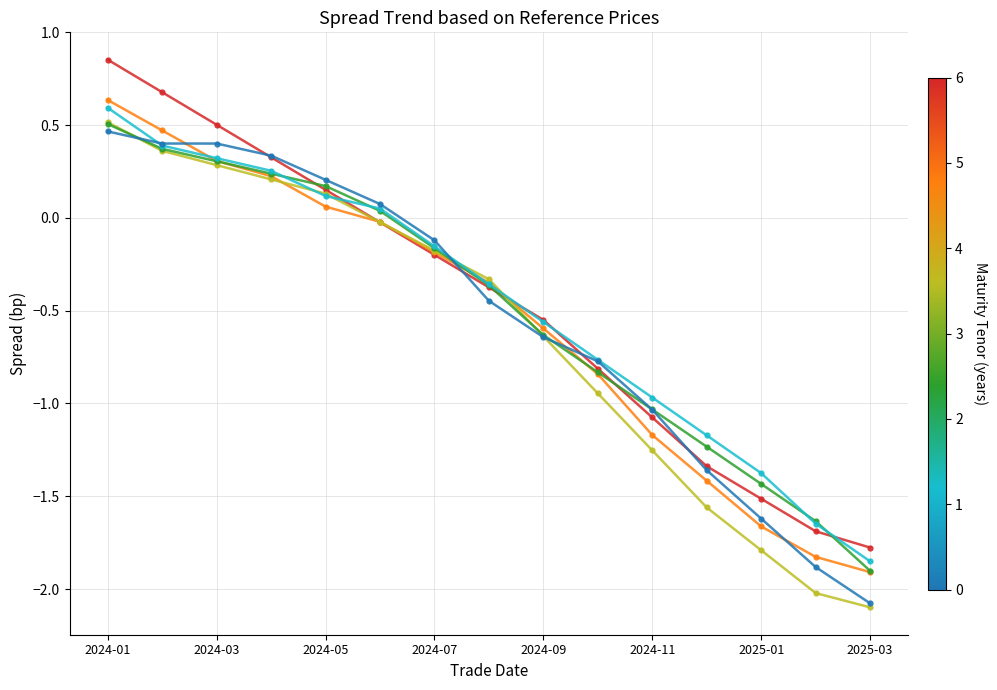

What is the minimum value shown in the chart?

-2.1